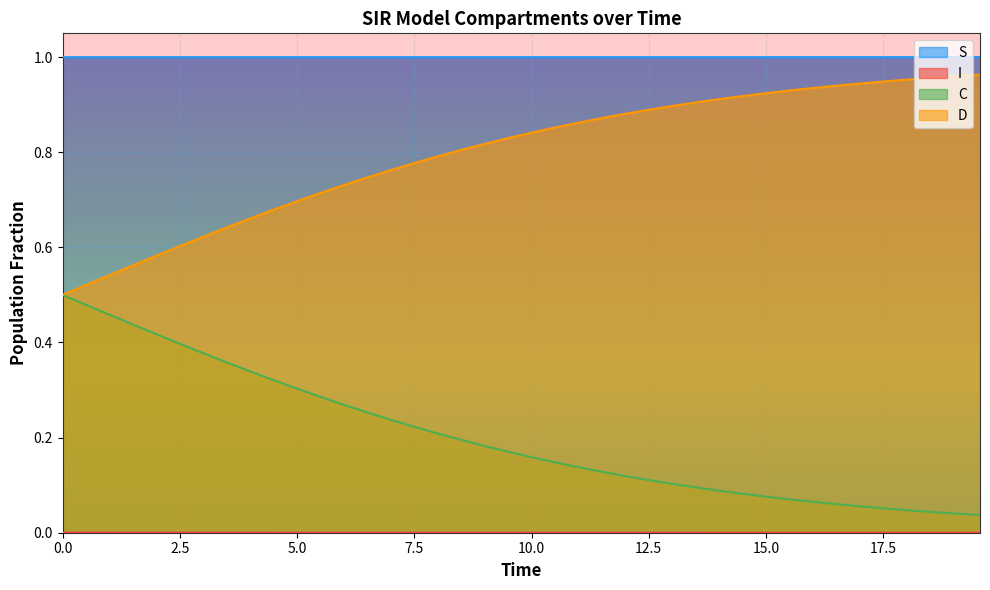

Which series has the largest total across all categories?

S